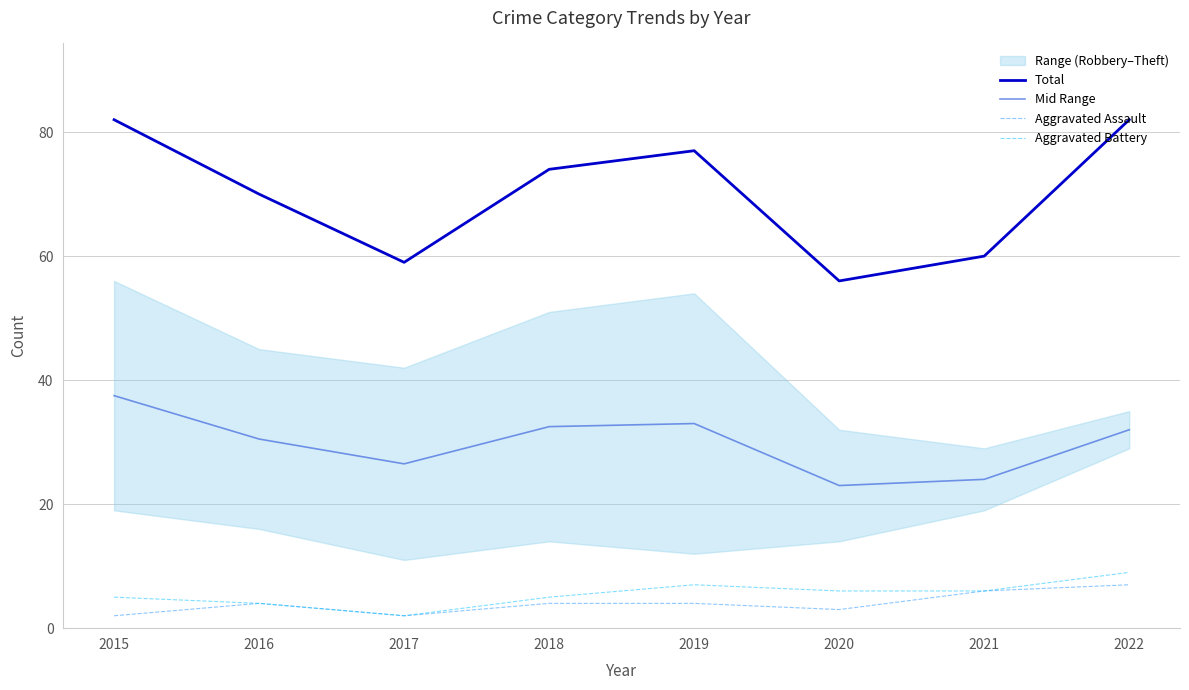

True or false: Aggravated Battery and Total intersect in this chart.

False